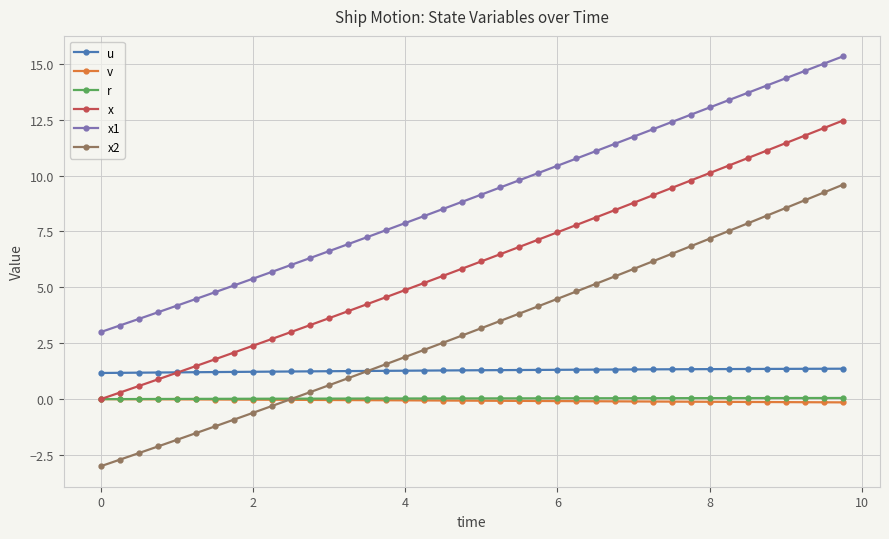

True or false: v and x1 cross at least once.

False